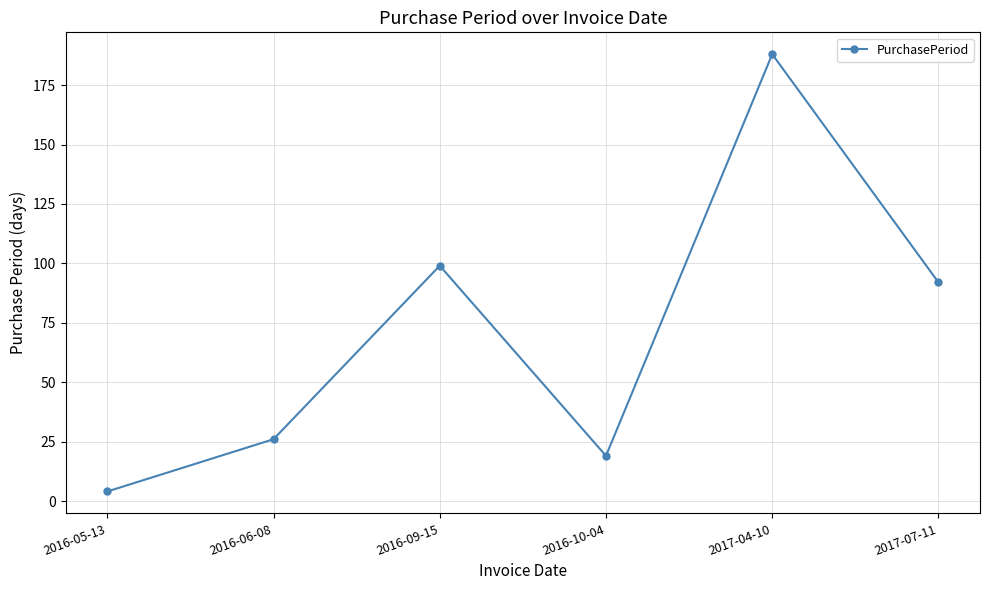

How many lines are shown in the chart?

1